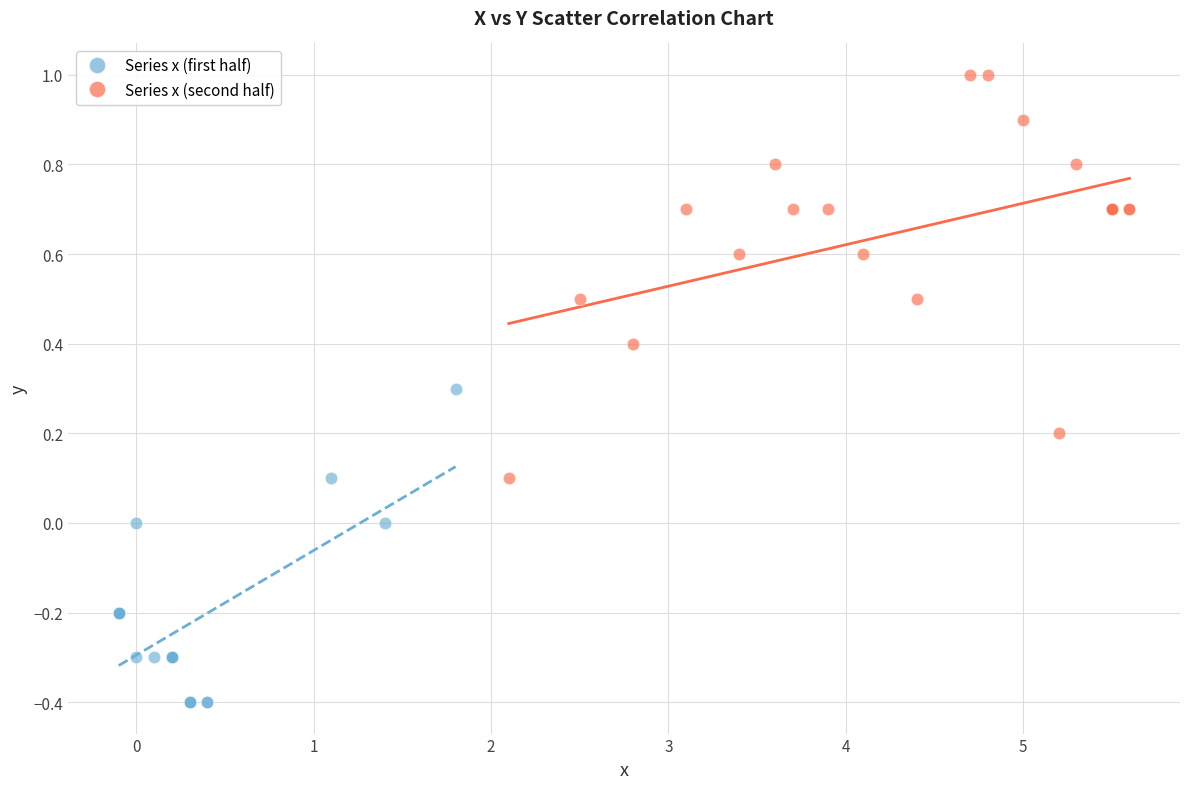

Which series contains the highest Y value?

Series x (second half)